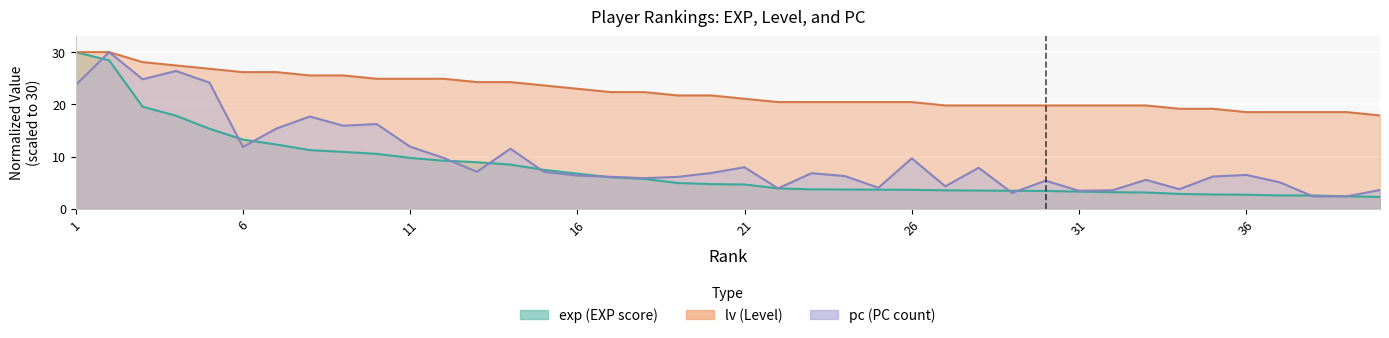

What is the total value across all series at 29?

26.3